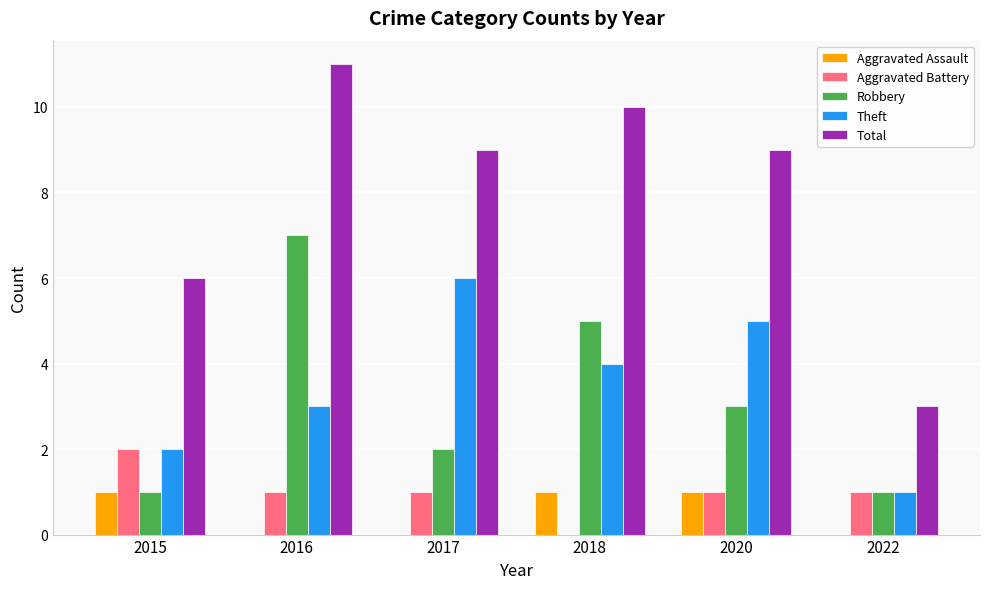

Does the chart contain stacked bars?

No